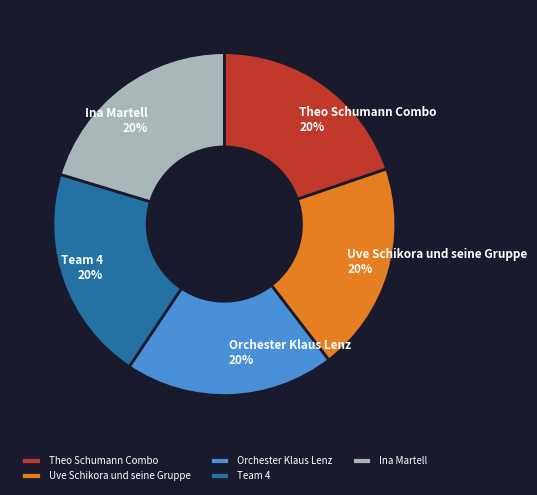

How many segments does this pie chart have?

5